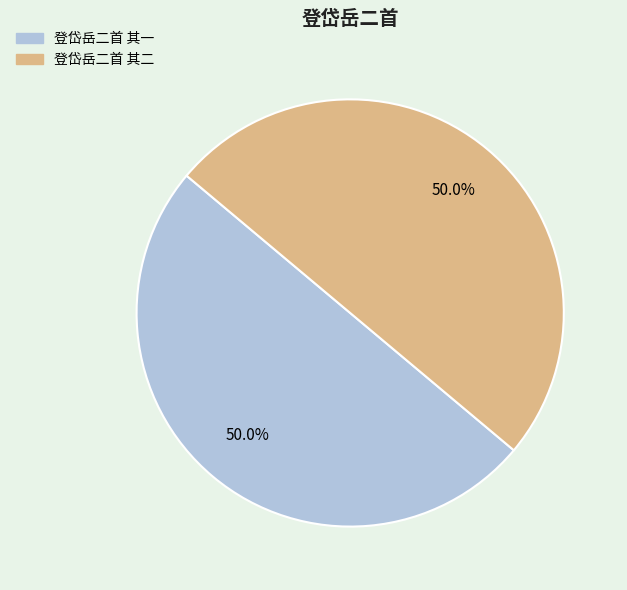

Do 登岱岳二首 其二 and 登岱岳二首 其一 together represent more than half of the pie?

Yes